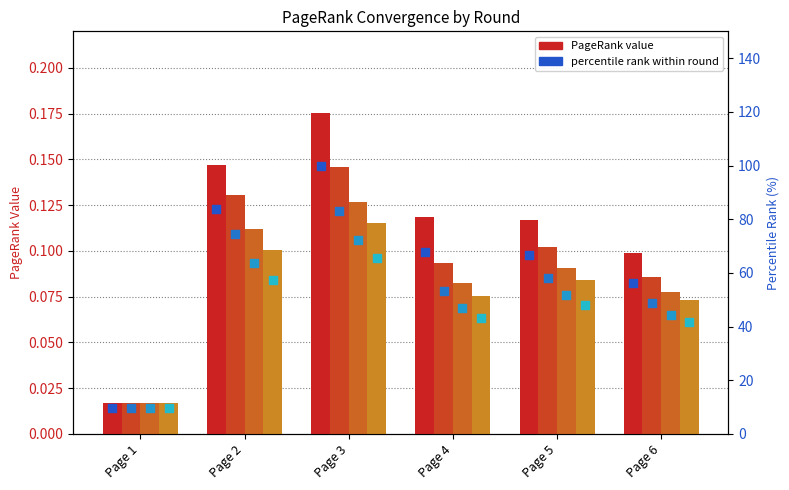

At which category is the sum across all series the highest?

Page 3